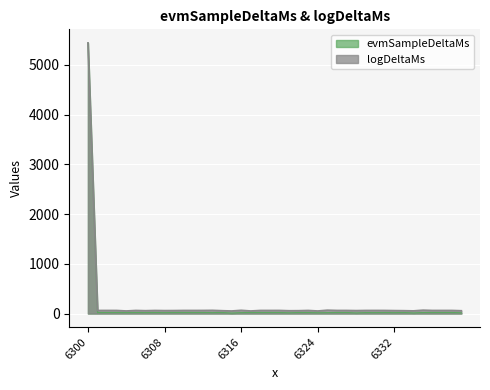

Rank the series by their maximum value, from highest to lowest.

logDeltaMs, evmSampleDeltaMs